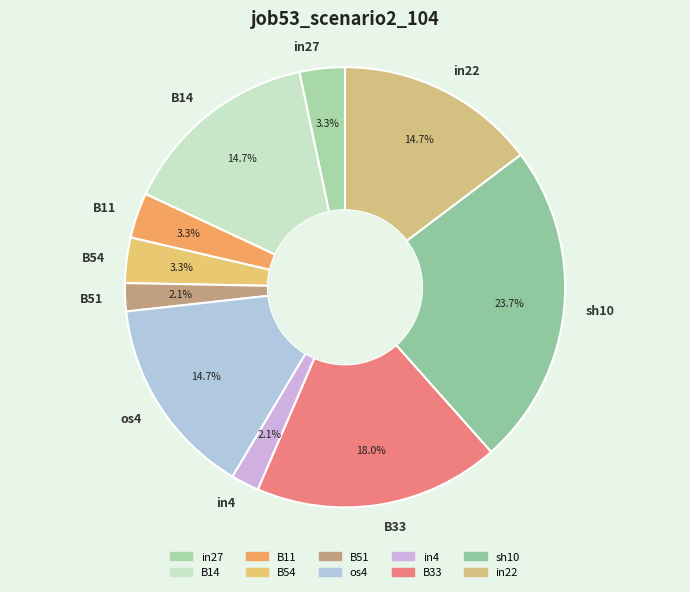

Combined, what portion of the pie is B54 and os4?

18.0%